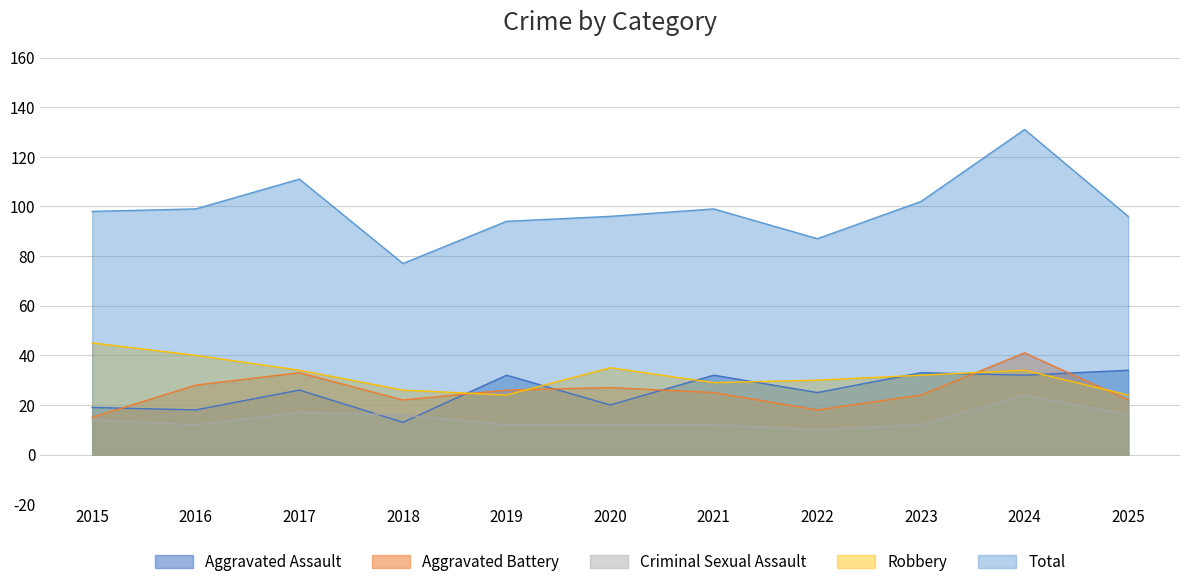

Does the chart have visible grid lines?

Yes